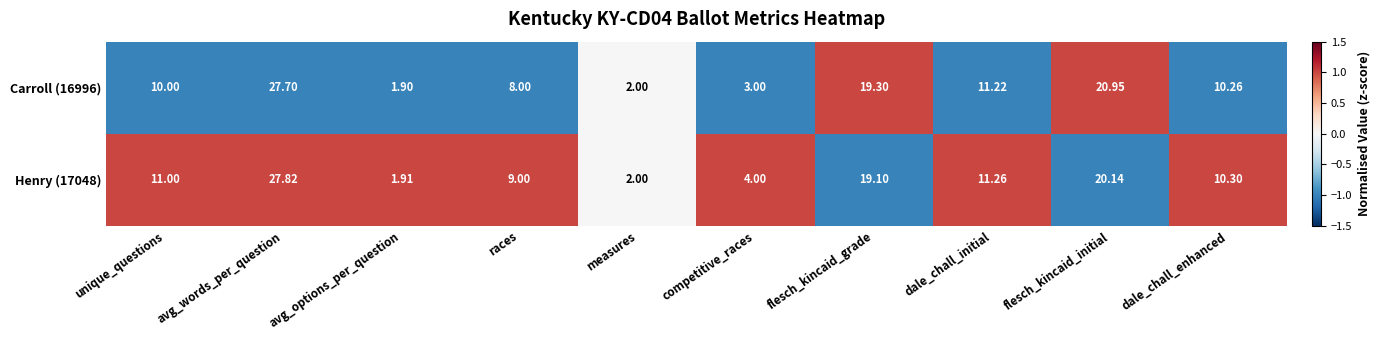

At which label is Henry (17048) closest to 14?

dale_chall_initial